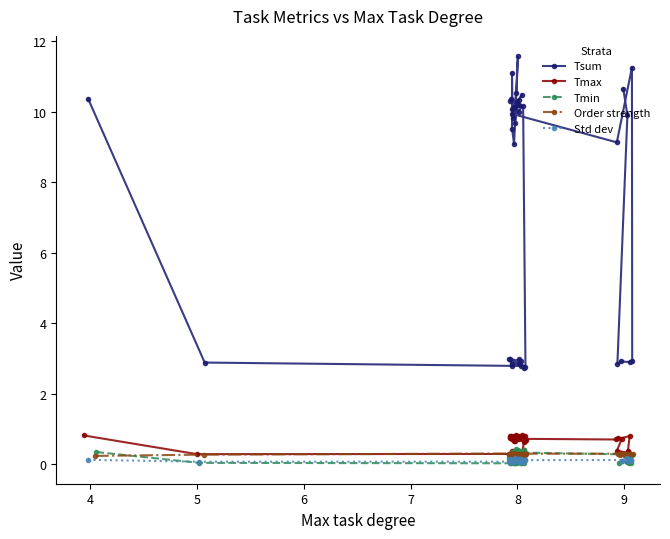

What is the value of the Tsum point at the 38th from the left?

2.9